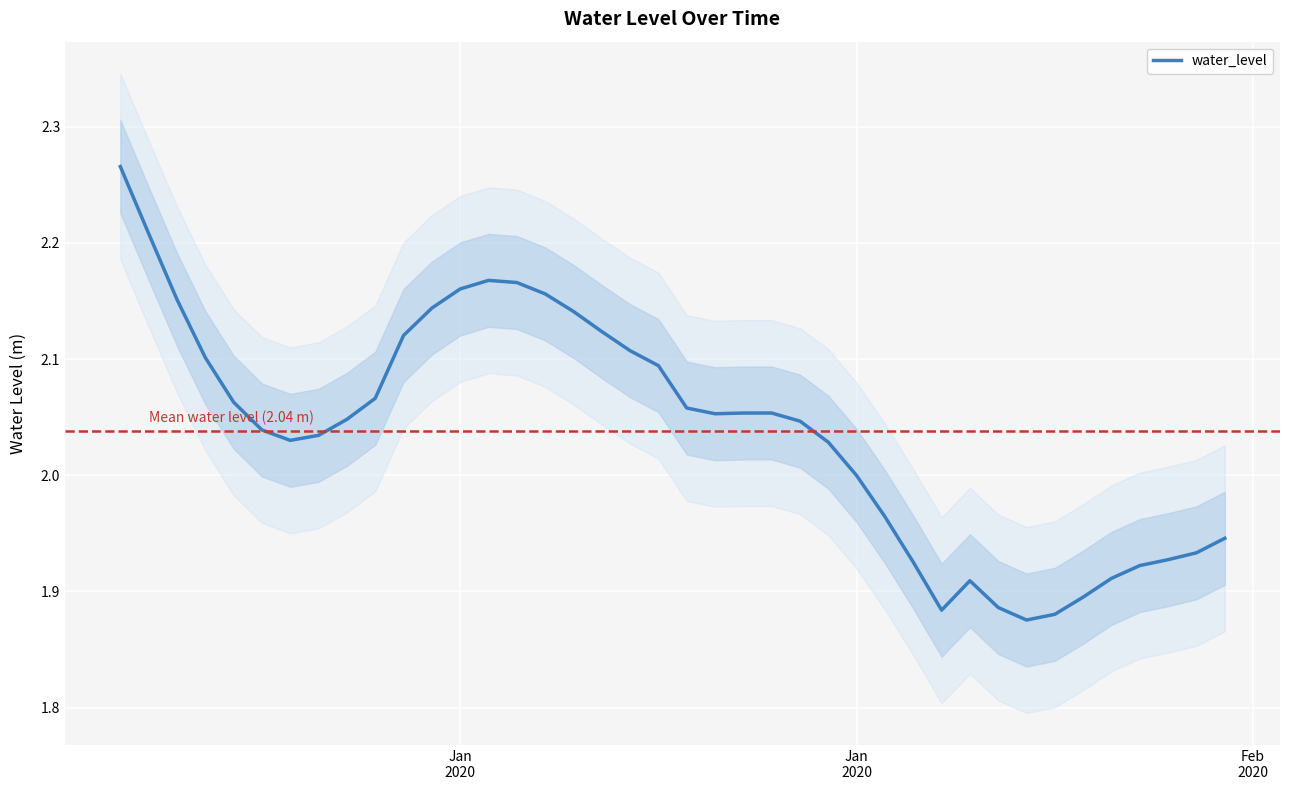

What is the smallest value displayed?

1.9